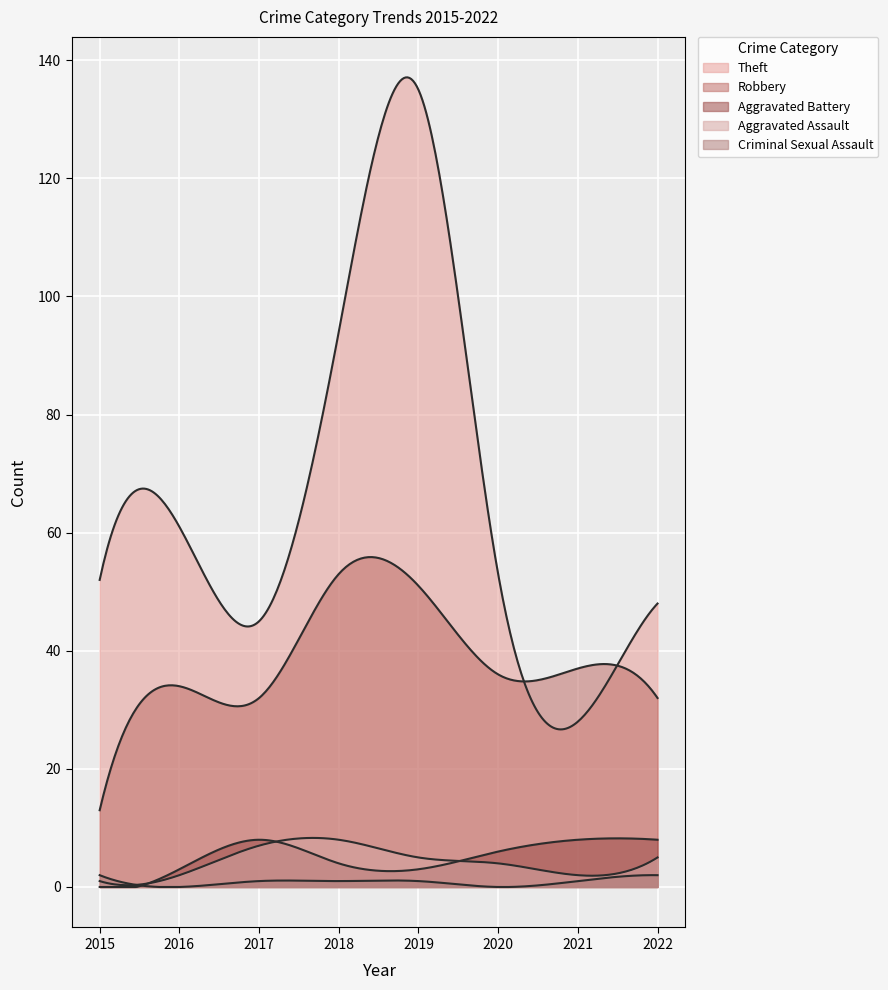

How many lines are shown in the chart?

5